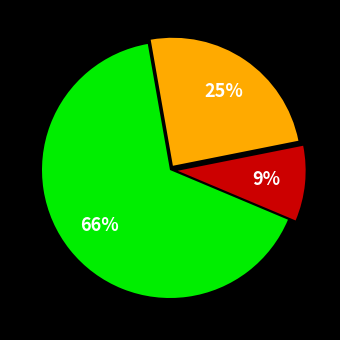

How many segments does this pie chart have?

3